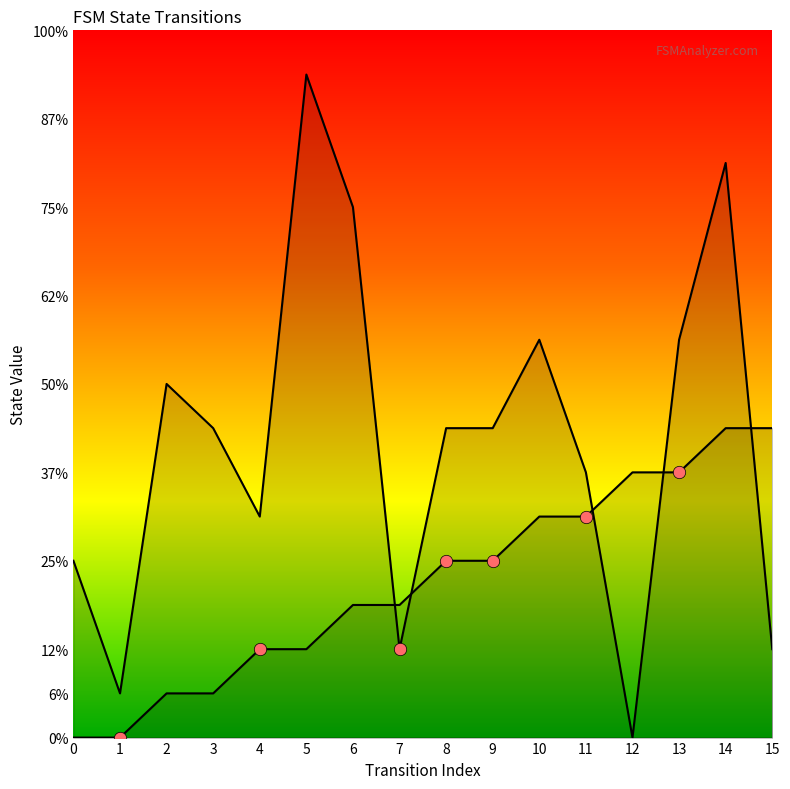

Which series has the largest total across all categories?

destination_state